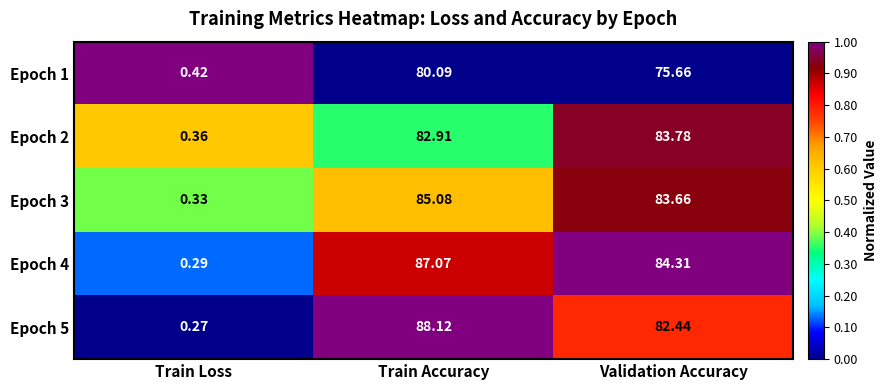

Which series has the largest total across all categories?

Epoch 4